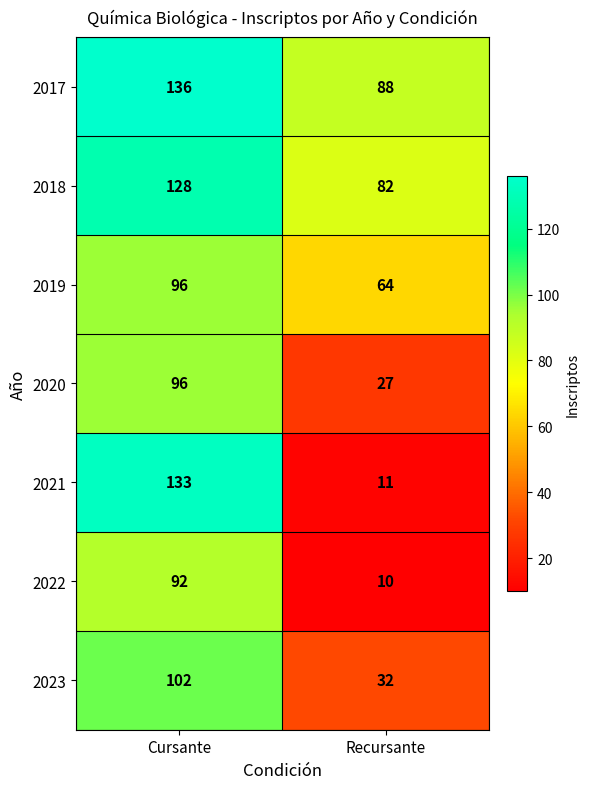

What is the difference between the maximum and minimum values in the 2018 series?

46